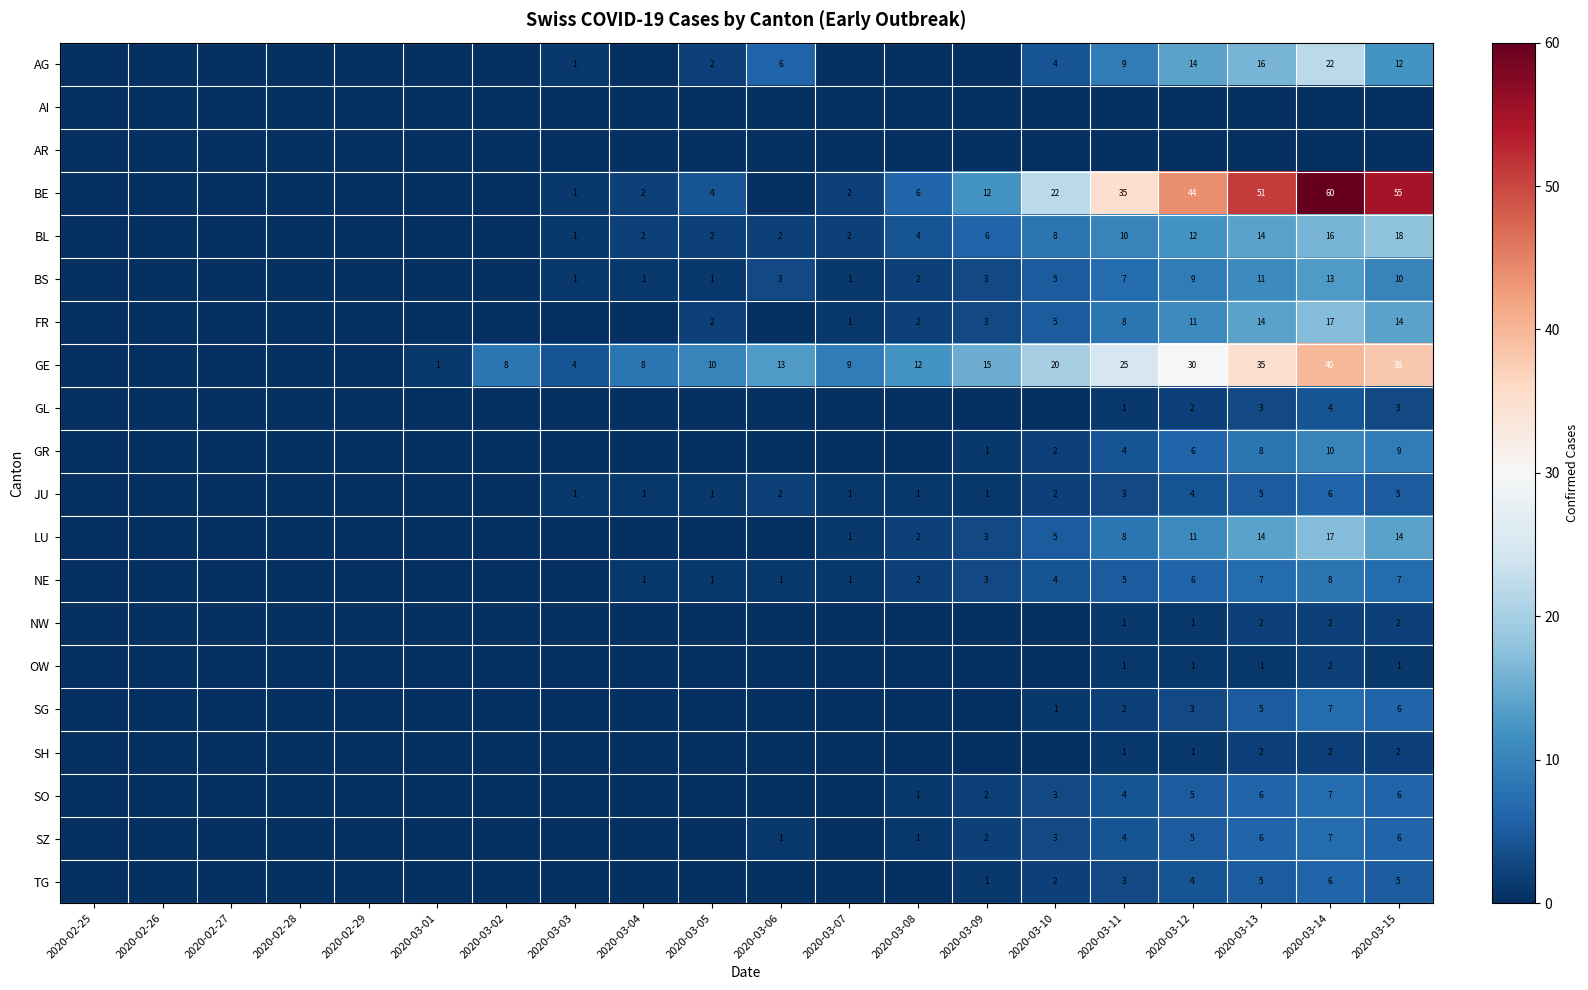

What is the spread (max minus min) of values at 2020-03-03?

4